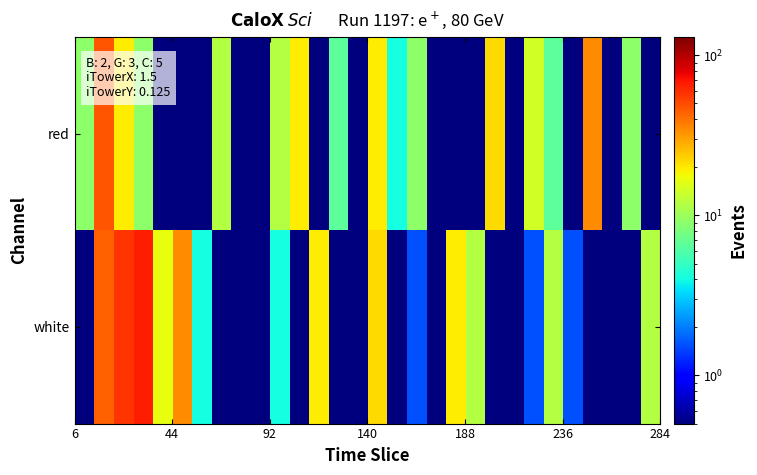

Reading left to right, list all the values displayed in this chart.

red: 9.1	47.1	19.3	9.1	0.1	0.1	0.1	11.7	0.1	0.1	11.7	19.3	0.1	6.6	0.1	19.3	4.1	9.1	0.1	0.1	0.1	21.8	0.1	14.2	6.6	0.1	34.5	0.1	9.1	0.1
white: 0.1	44.6	57.3	64.8	16.7	34.5	4.1	0.1	0.1	0.1	4.1	0.1	19.3	0.1	0.1	21.8	0.1	1.6	0.1	19.3	11.7	0.1	0.1	1.6	11.7	1.6	0.1	0.1	0.1	11.7